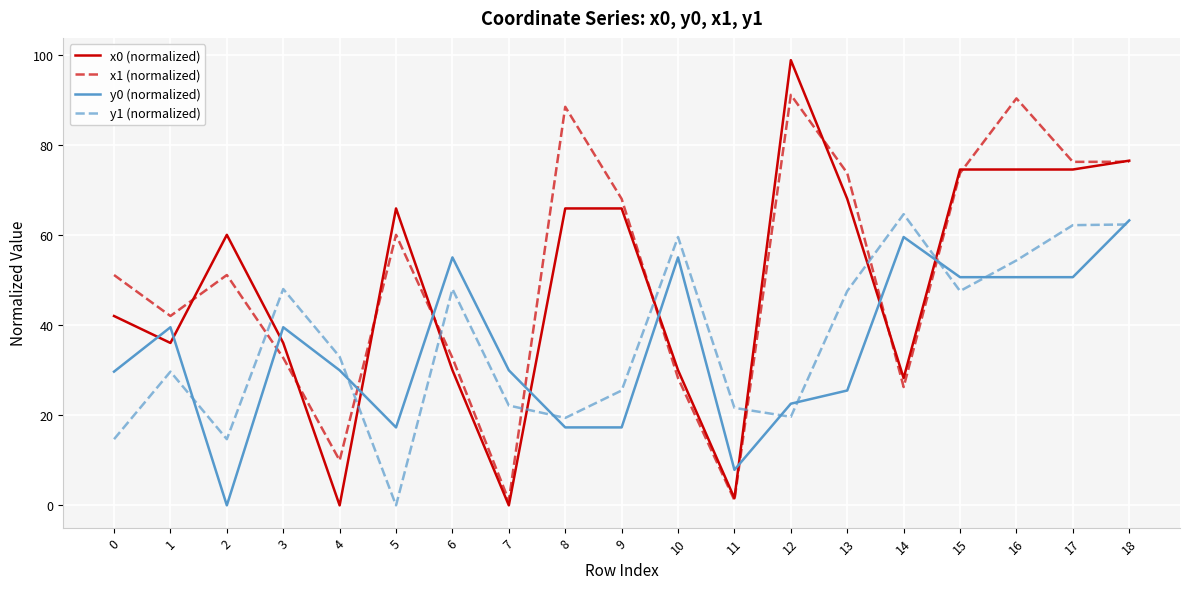

Does the chart display data point markers on the line(s)?

No